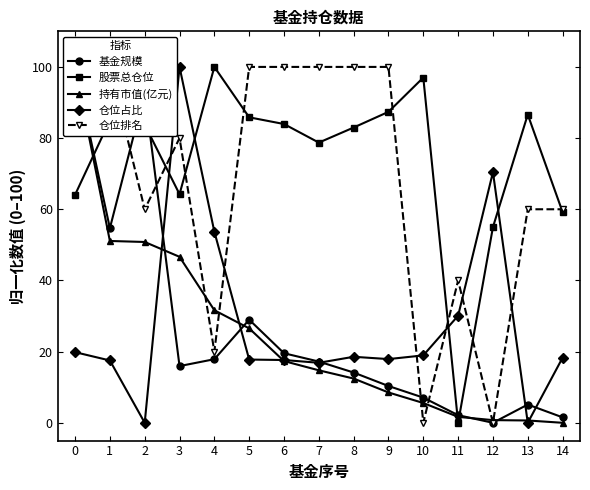

What is the approximate value of 股票总仓位 at 7?

78.7